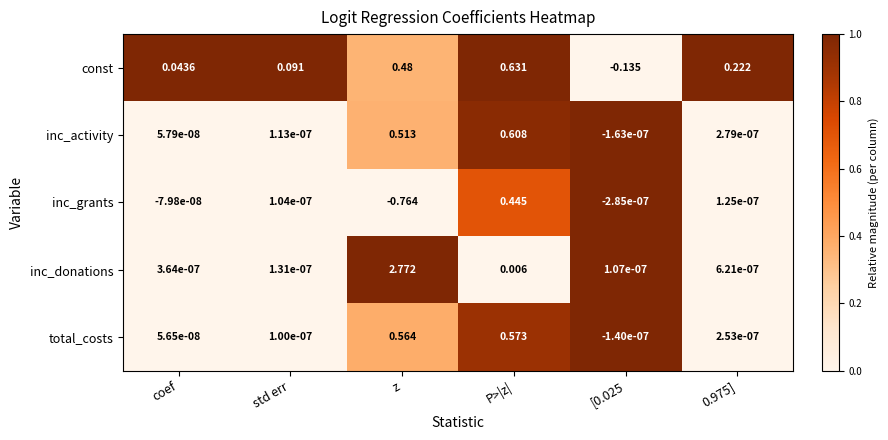

Where is total_costs nearest to the value 0?

coef